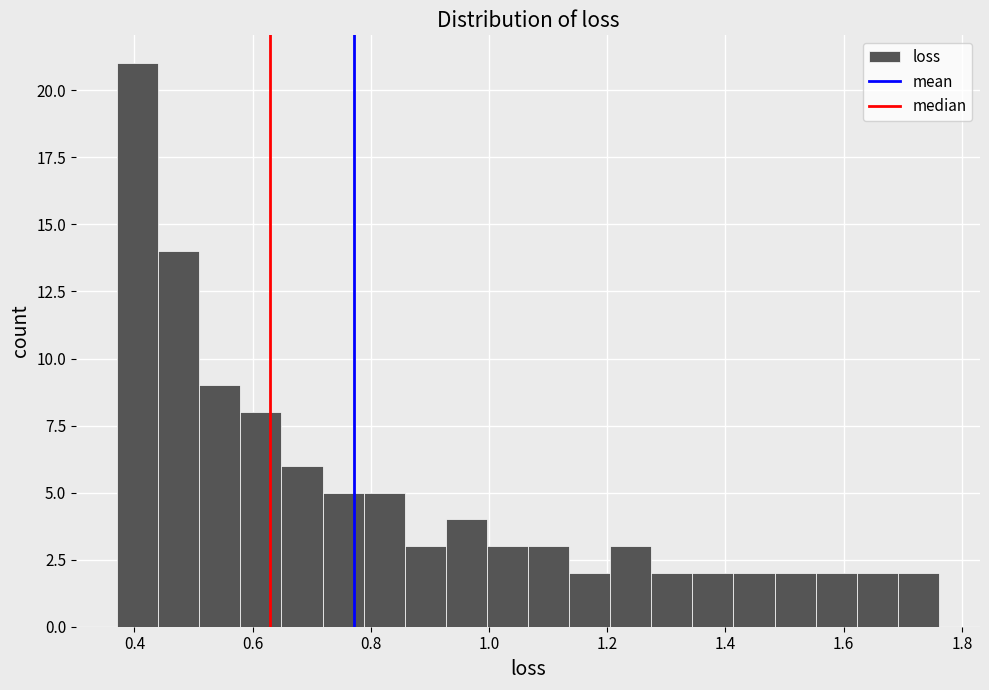

Around what value on the x-axis is the tallest bar? Give the approximate position of its centre, as read against the axis.

0.40